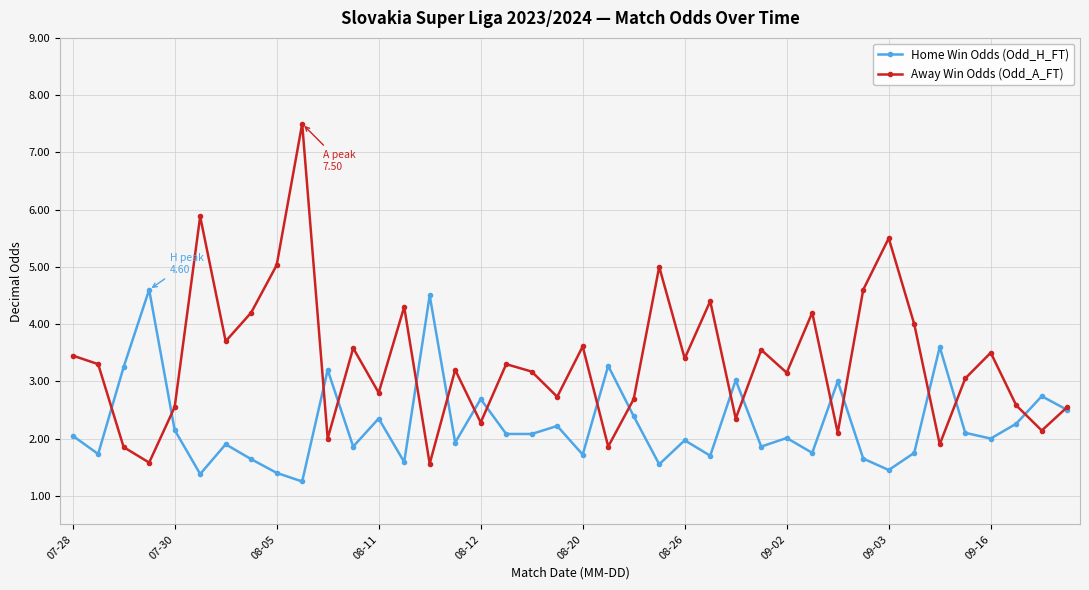

What is the lowest value of the Away Win Odds (Odd_A_FT) series?

1.6